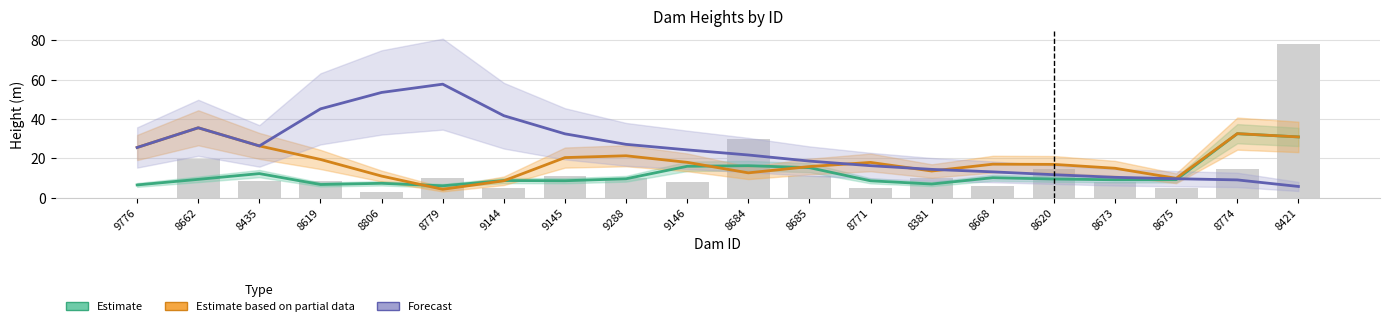

The value of Estimate at 8673 is 9.2. True or false?

True